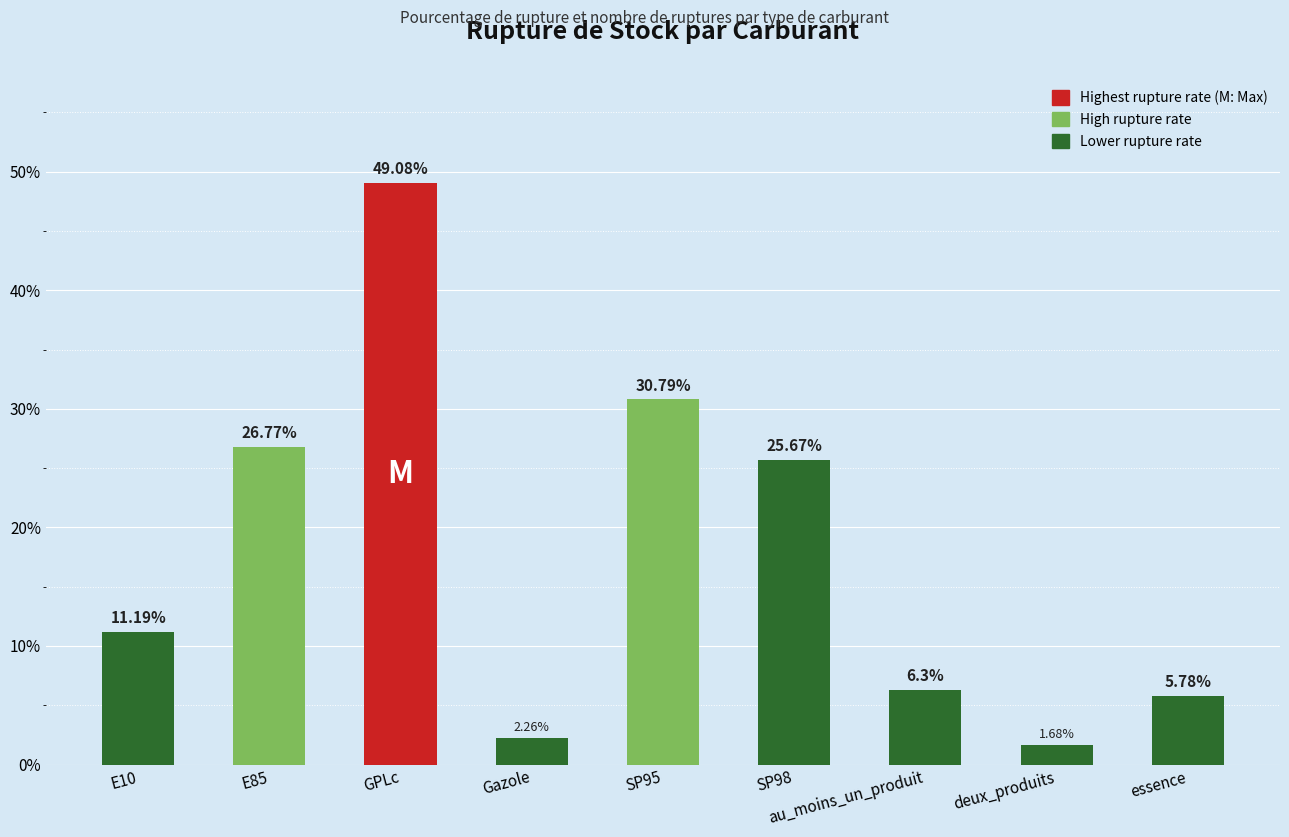

What is the sum of the values at au_moins_un_produit and Gazole?

8.6